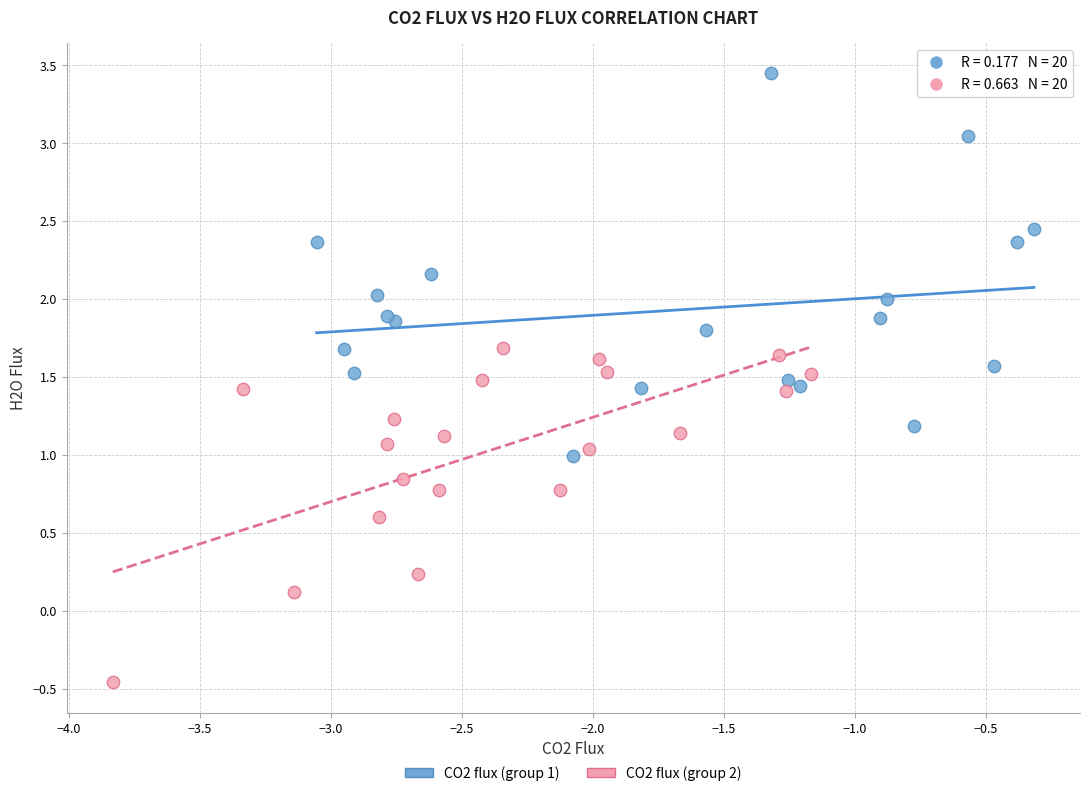

Which series reaches the maximum Y coordinate?

CO2 flux (group 1)